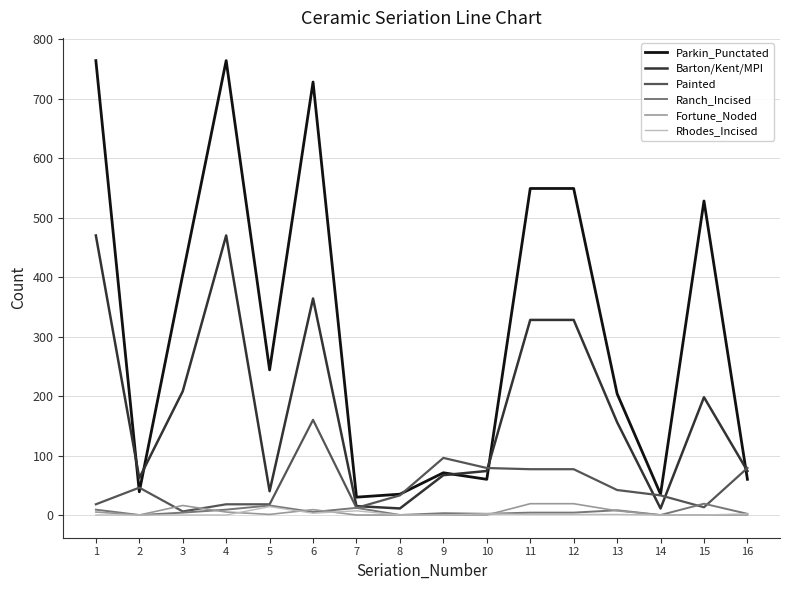

The value of Painted at 11 is 35. True or false?

False